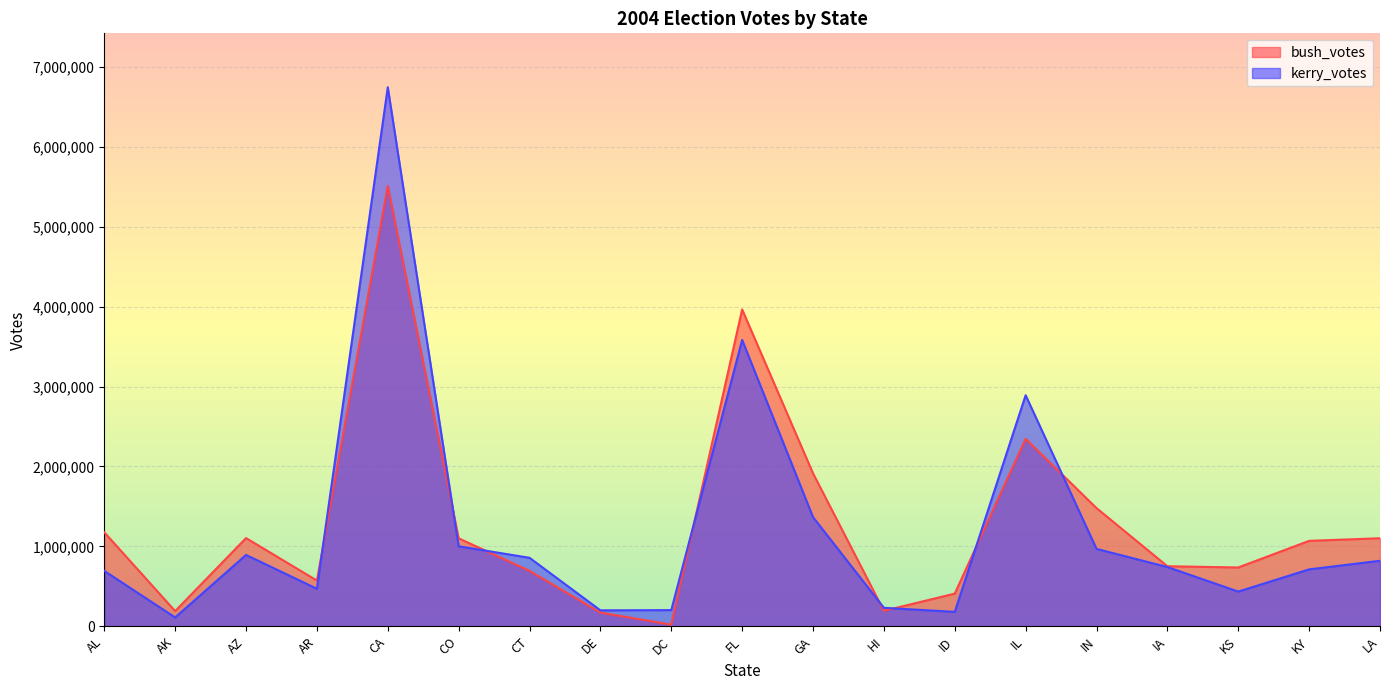

At which label is kerry_votes closest to 3428255?

FL